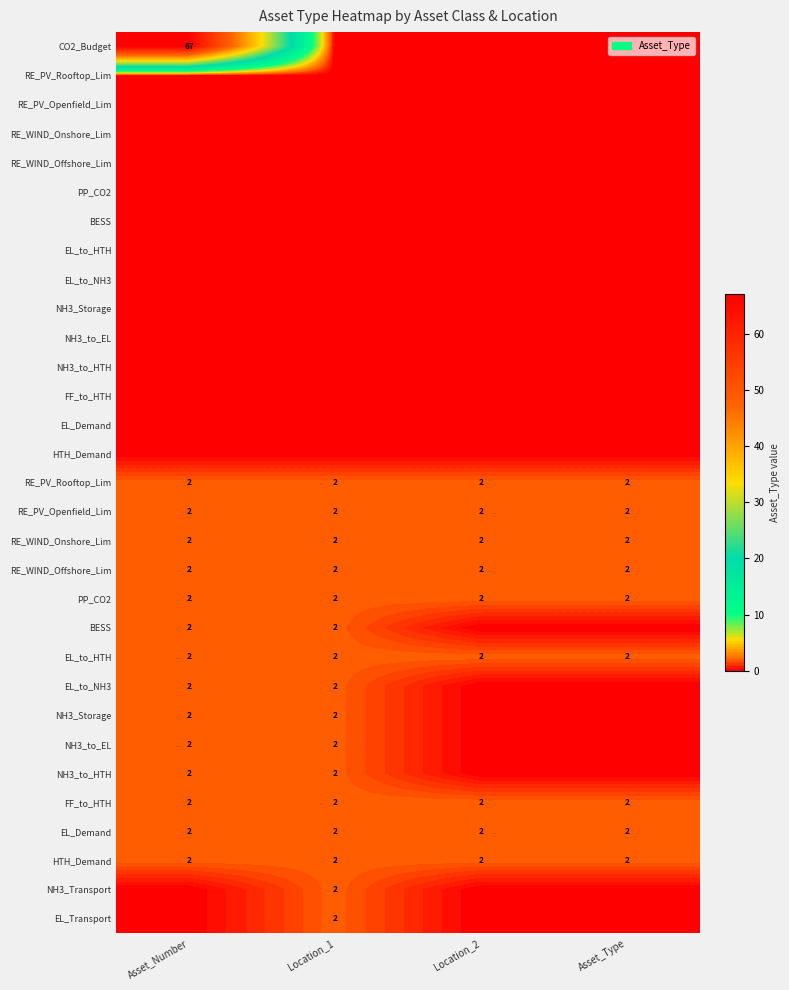

Which has a higher value, Location_2 or Location_1?

Location_2